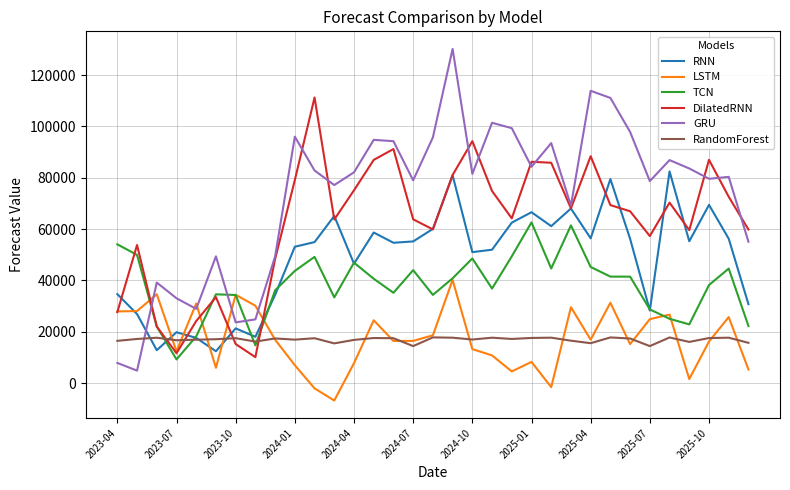

What is the highest value of the DilatedRNN series?

111268.4